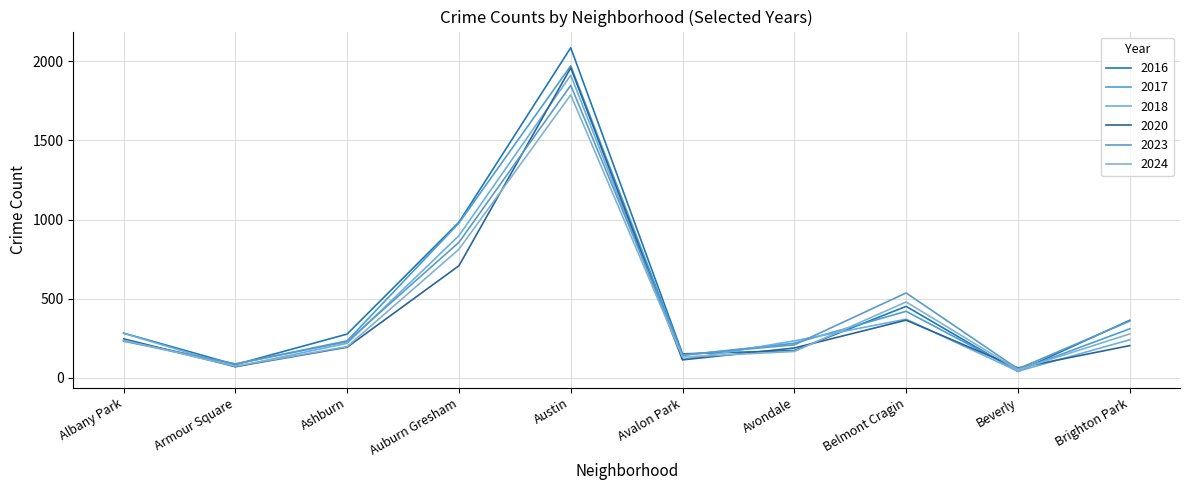

At Beverly, list the series in order from smallest to largest.

2016, 2018, 2017, 2024, 2023, 2020